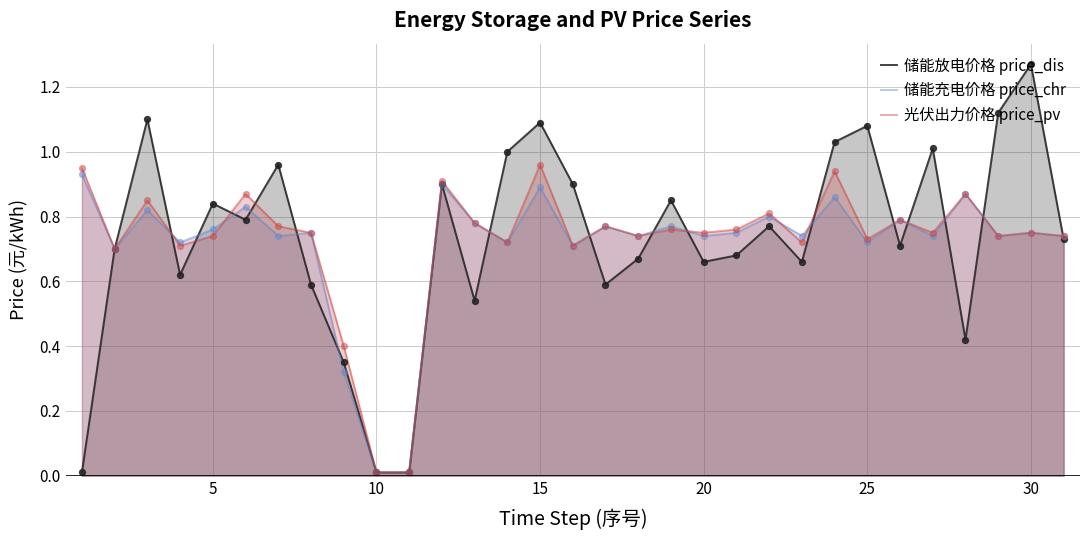

At how many categories does at least one series exceed 1?

7